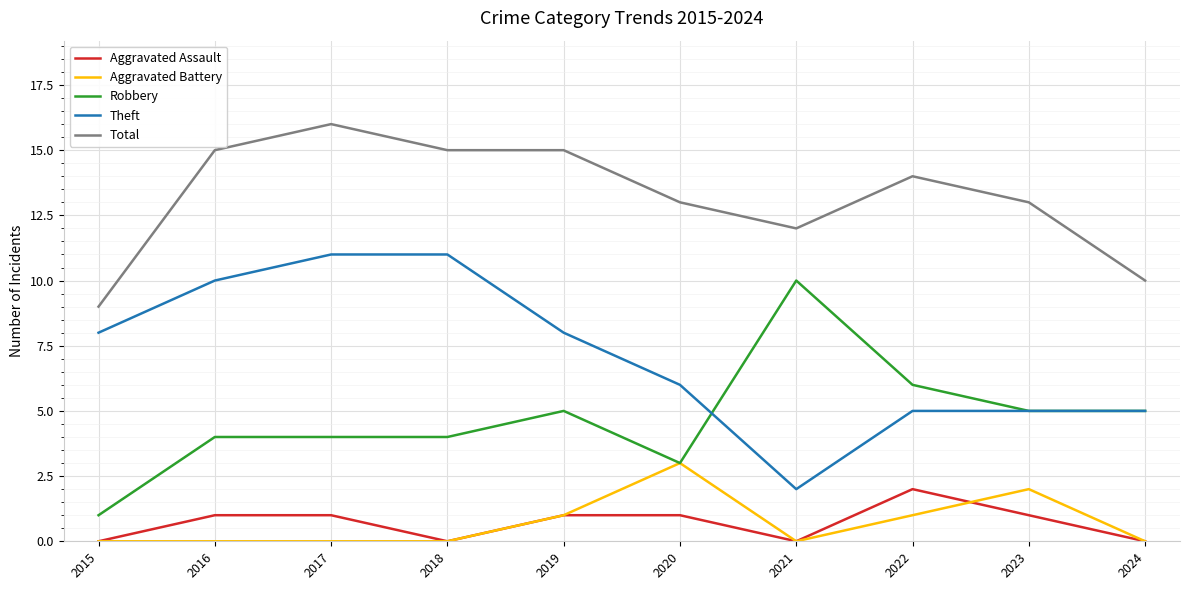

Which series changed the most between 2017 and 2019?

Theft